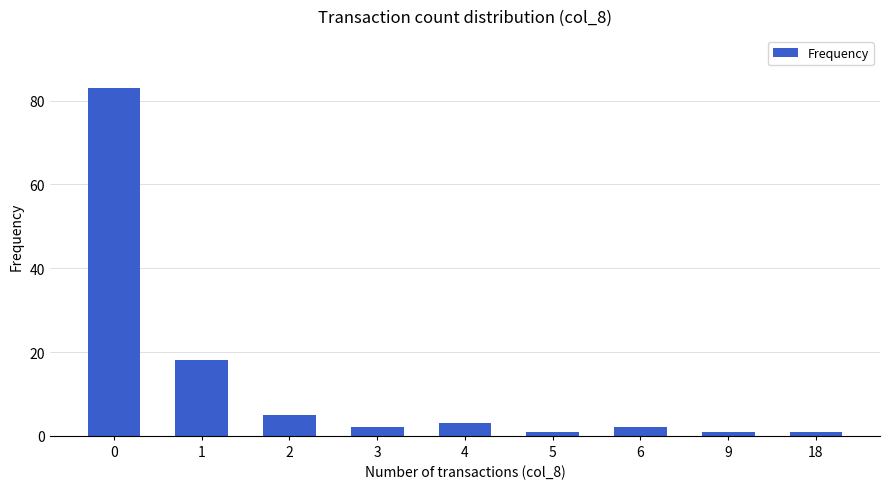

How many distinct data groups are displayed?

1